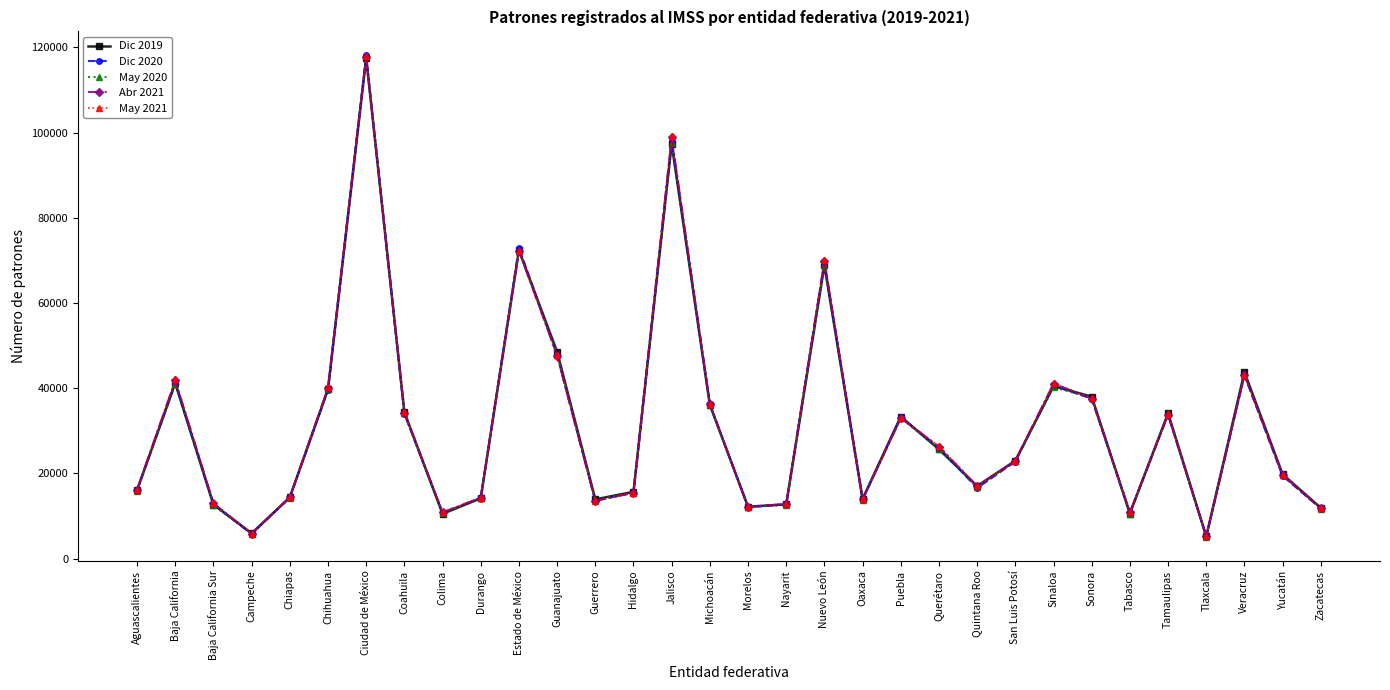

Which series has the largest range (max minus min)?

Dic 2020